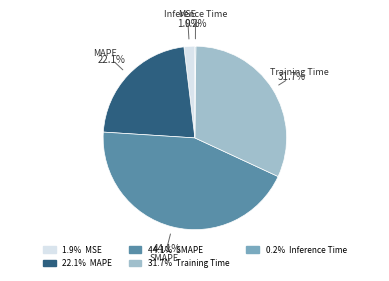

Is there any slice that represents more than half of the pie?

No